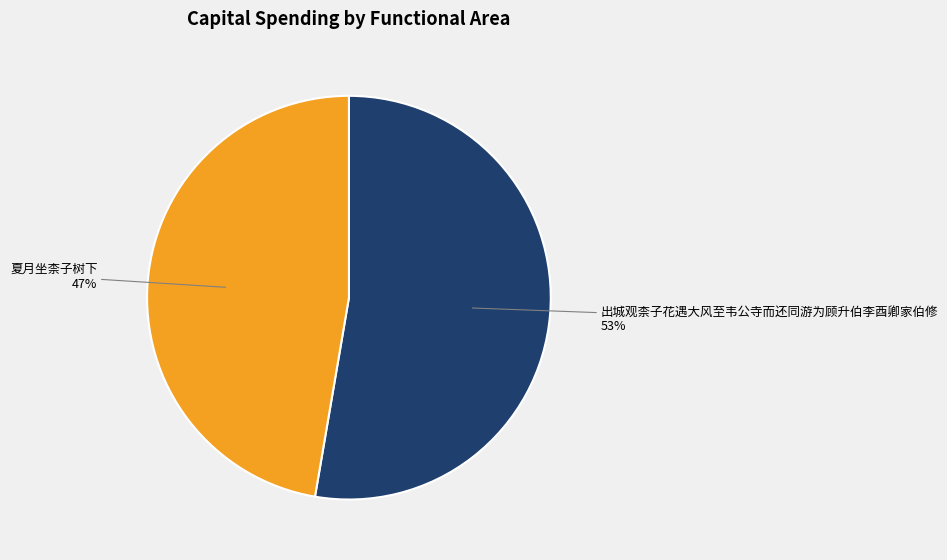

Count the number of slices in the pie.

2